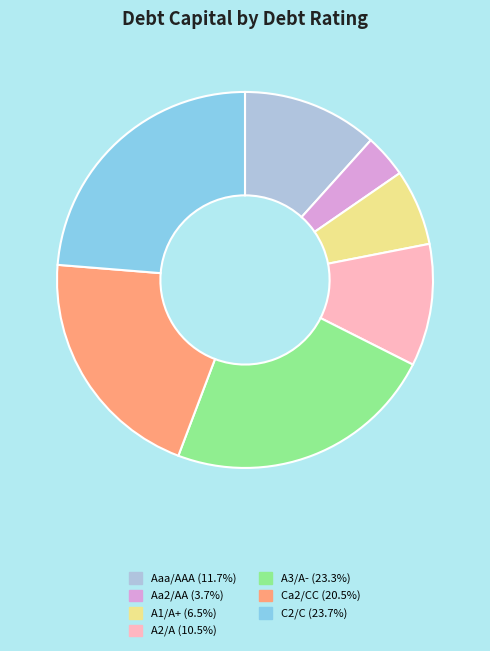

Between Aaa/AAA and A1/A+, which is larger?

Aaa/AAA